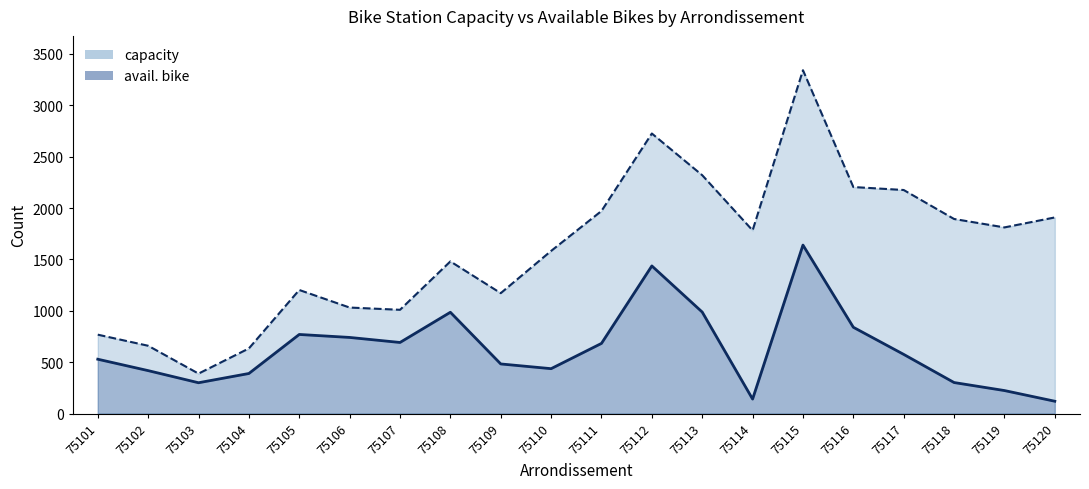

At which label does avail. bike first exceed 576?

75105